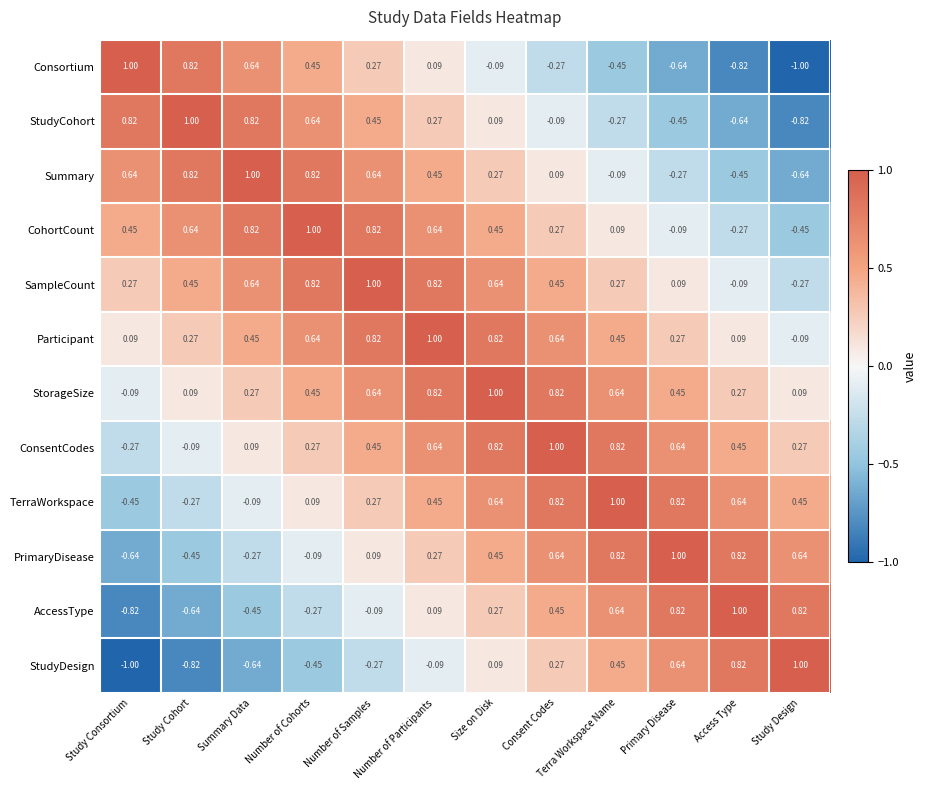

Where does the AccessType series first go above 0?

Number of Participants